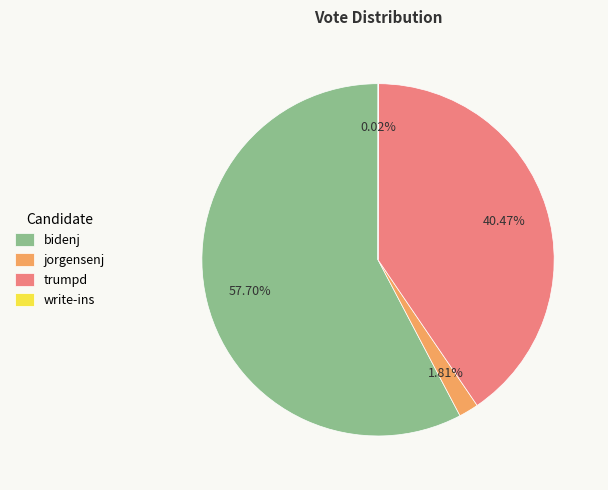

Which category has the biggest portion of the pie?

bidenj